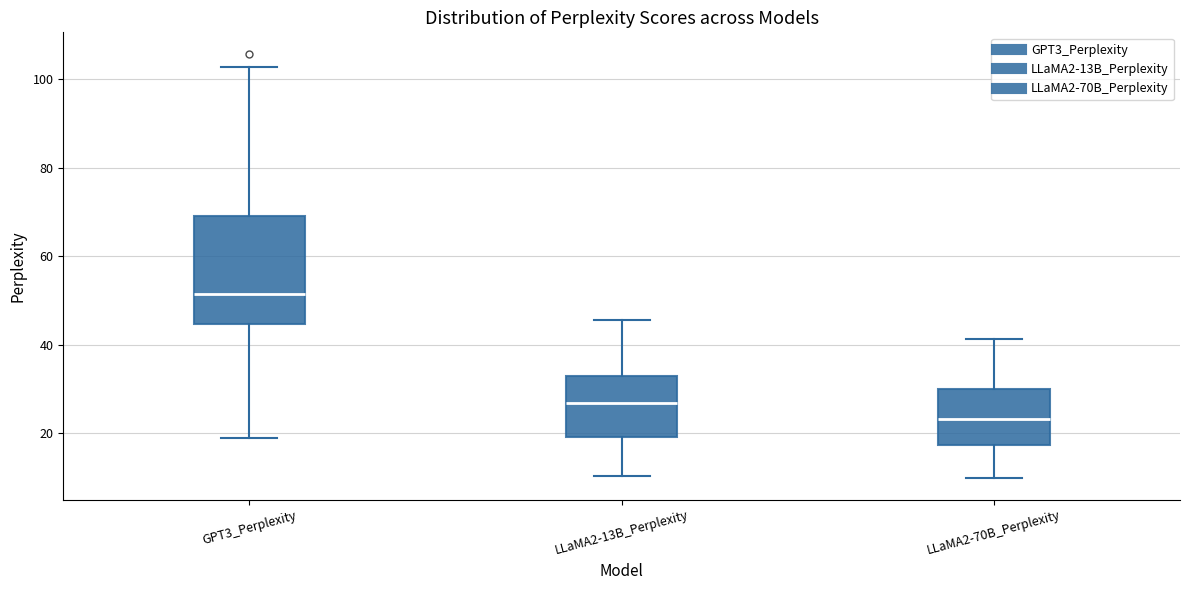

Reading left to right, read every box against the y-axis: the position of its median line, the range the box covers, and the ends of its whiskers. The values are not printed on the chart, so give them approximately, as read against the axis.

GPT3_Perplexity: median 52, box 44 to 70, whiskers 18 to 102
LLaMA2-13B_Perplexity: median 26, box 20 to 32, whiskers 10 to 46
LLaMA2-70B_Perplexity: median 24, box 18 to 30, whiskers 10 to 42